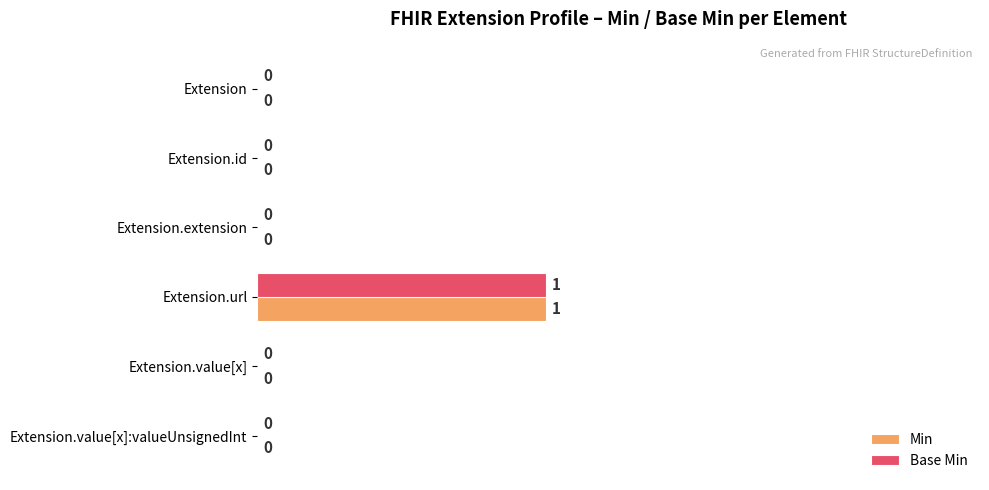

What is the greatest value displayed?

1